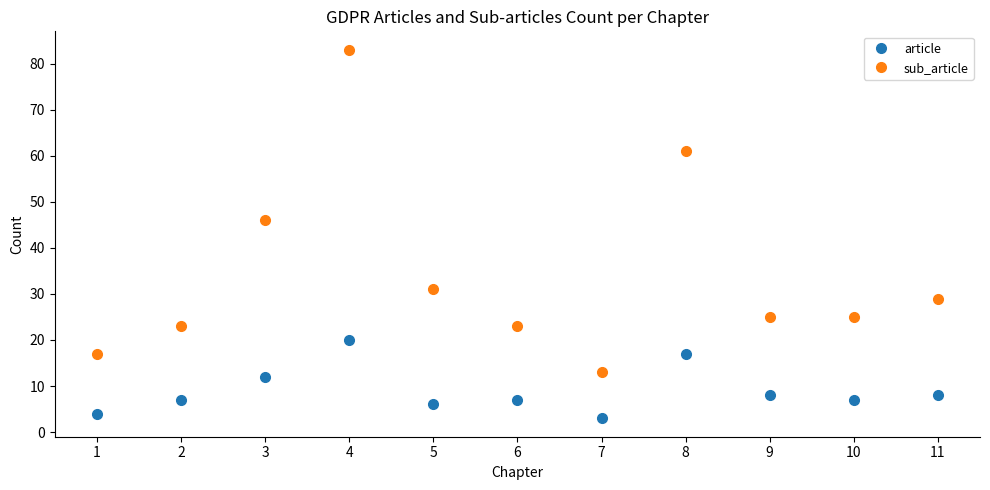

What is the value of the article point at the 7th from the left?

3